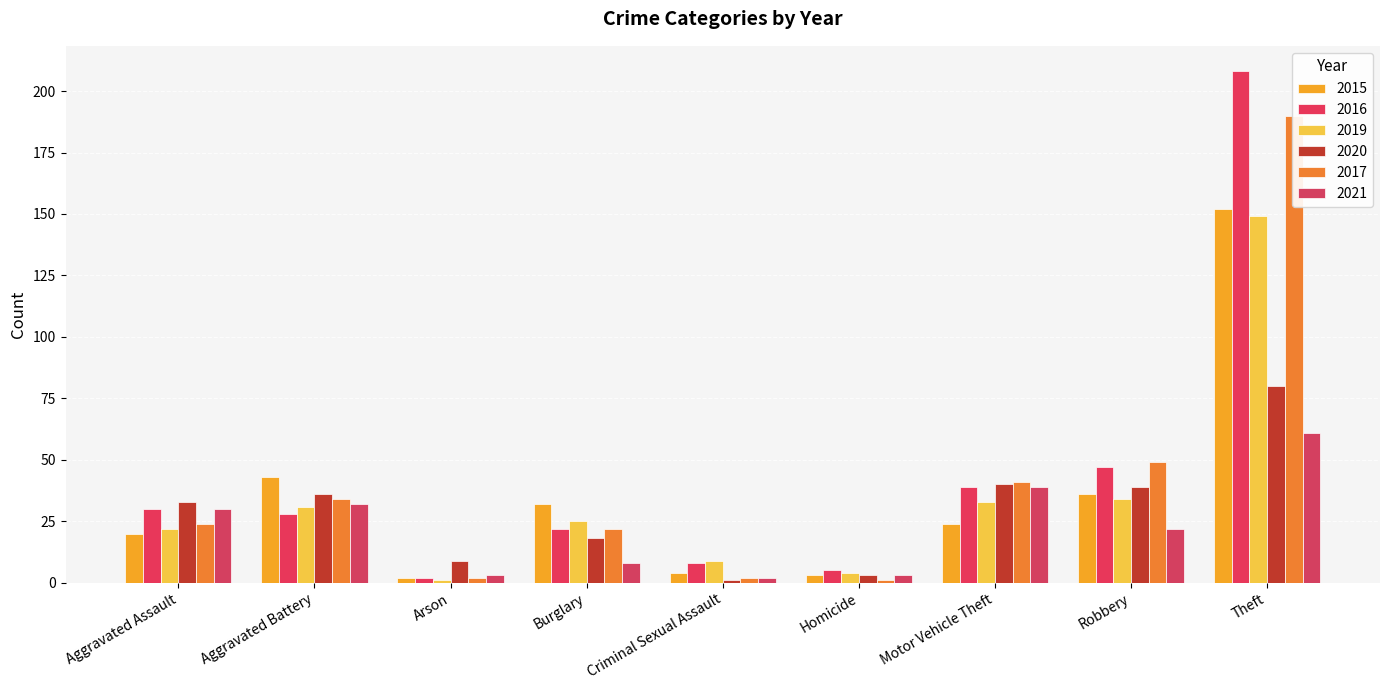

What is the spread (max minus min) of values at Motor Vehicle Theft?

17